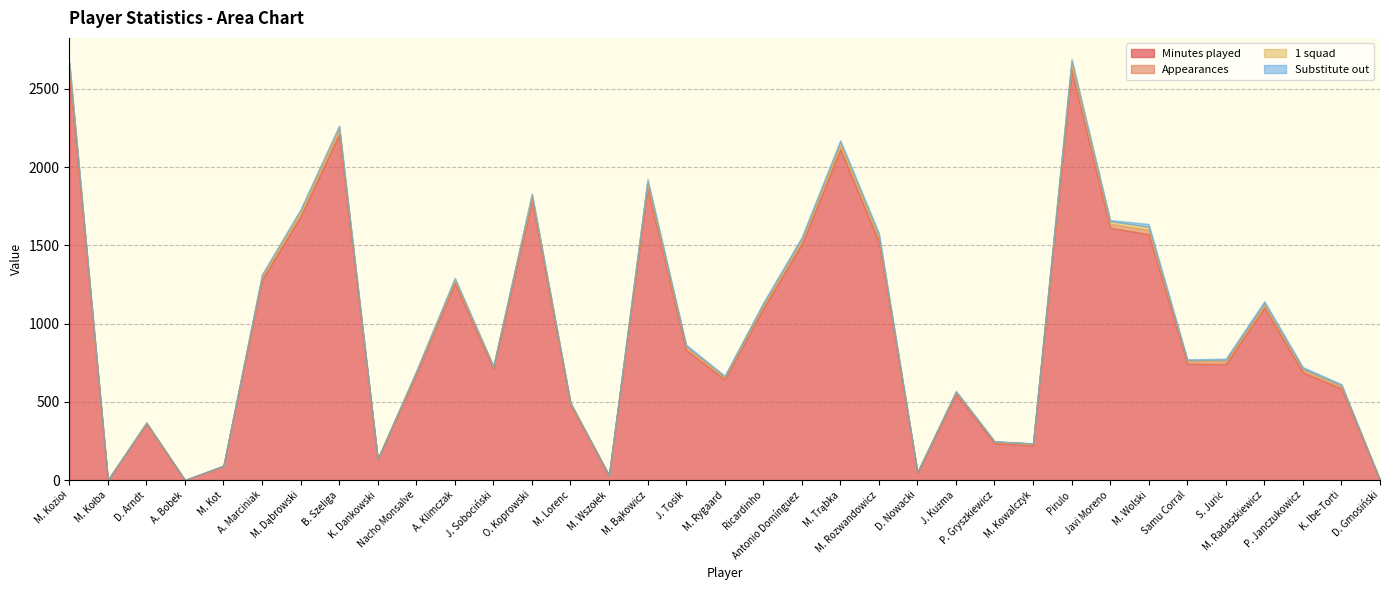

True or false: Minutes played and Substitute out cross at least once.

False